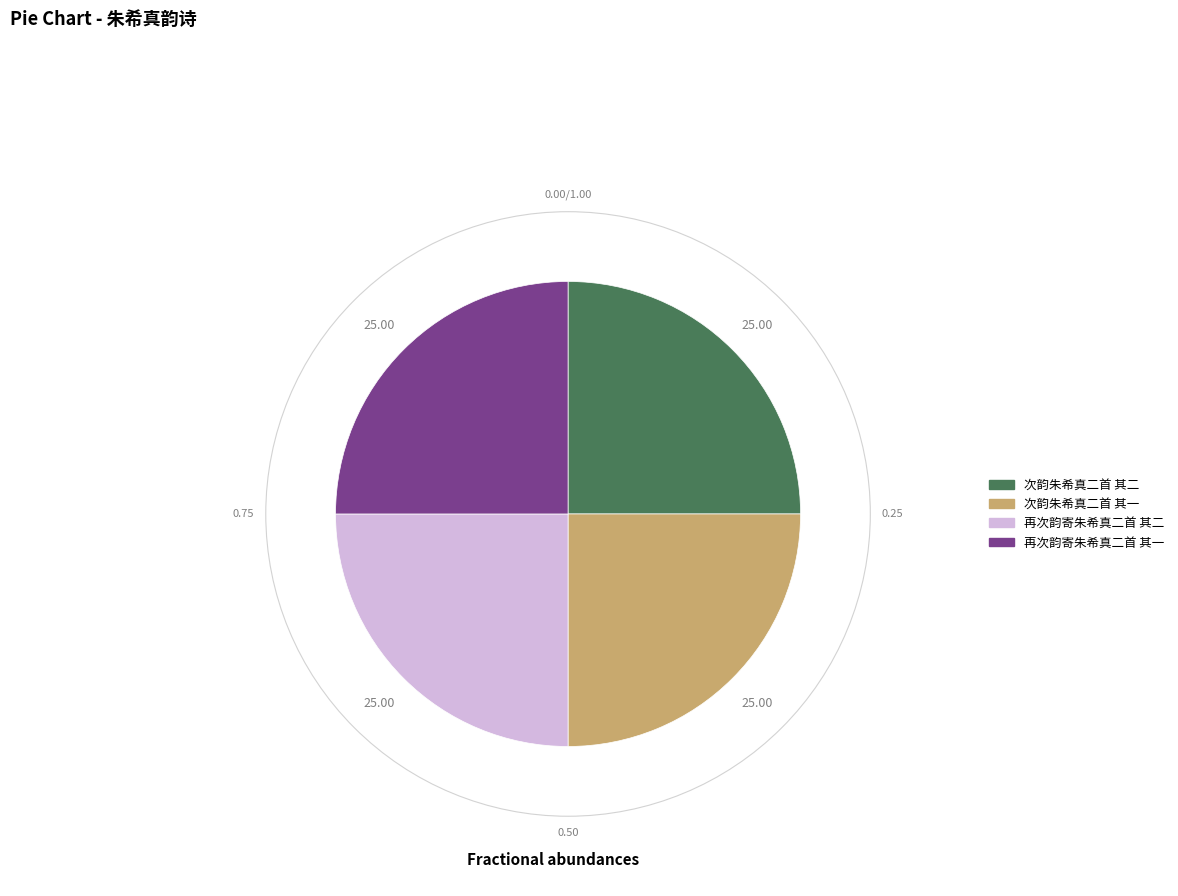

Is there a majority slice in this chart?

No